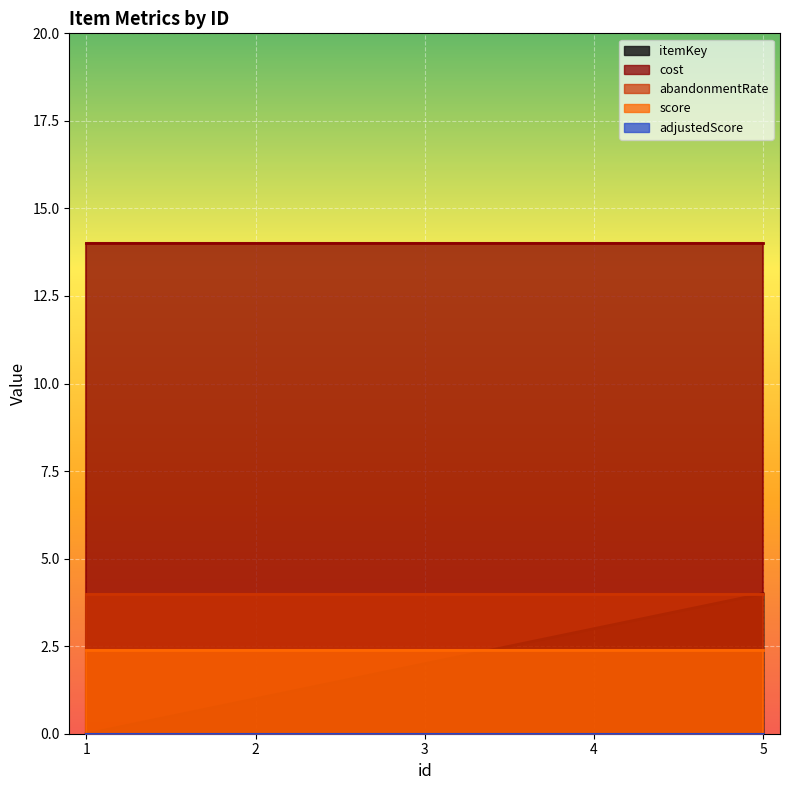

True or false: score and cost intersect in this chart.

False